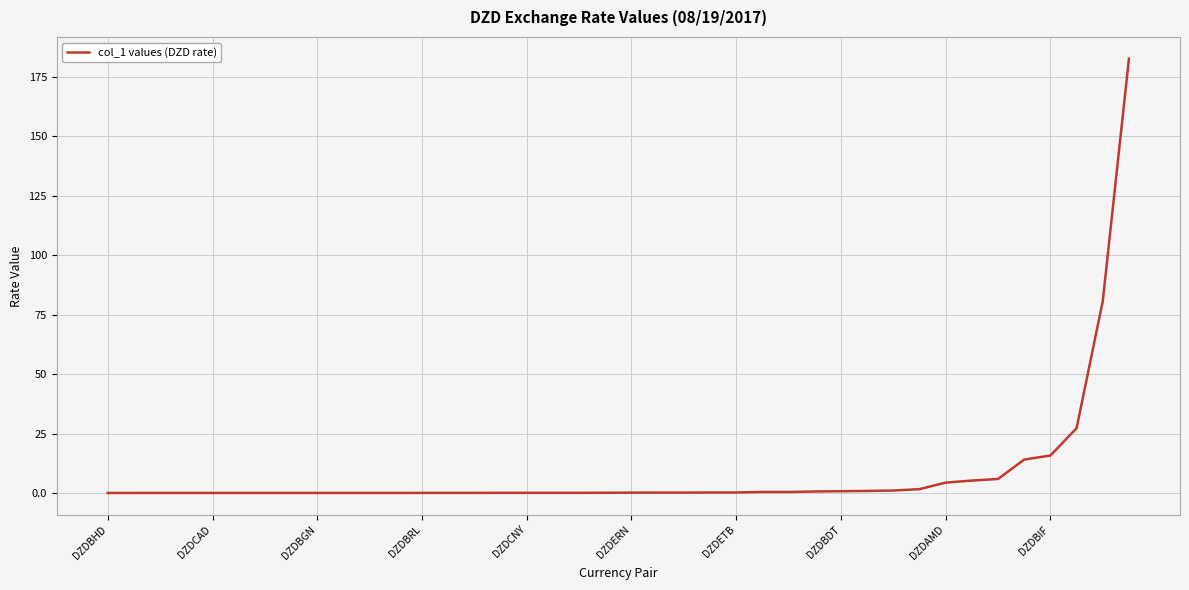

What is the greatest value displayed?

182.7